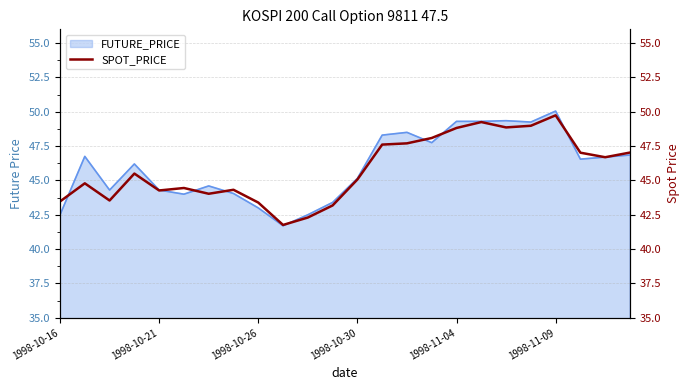

How many interior local peaks (higher than both neighbors) does the data have?

6